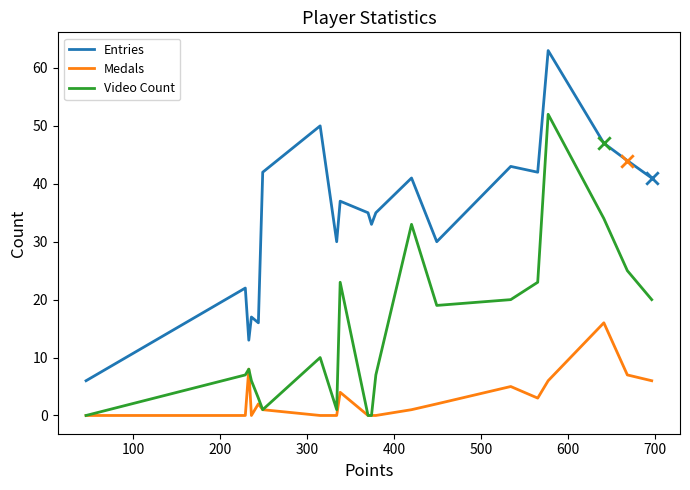

Which series has the widest spread of values?

Entries